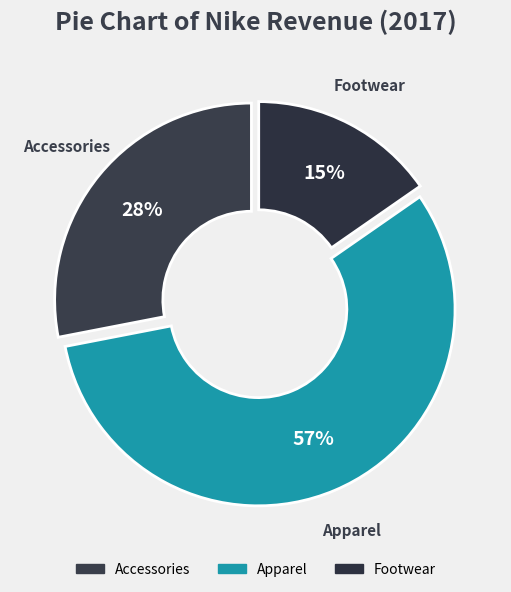

Does Apparel account for over 50% of the chart?

Yes